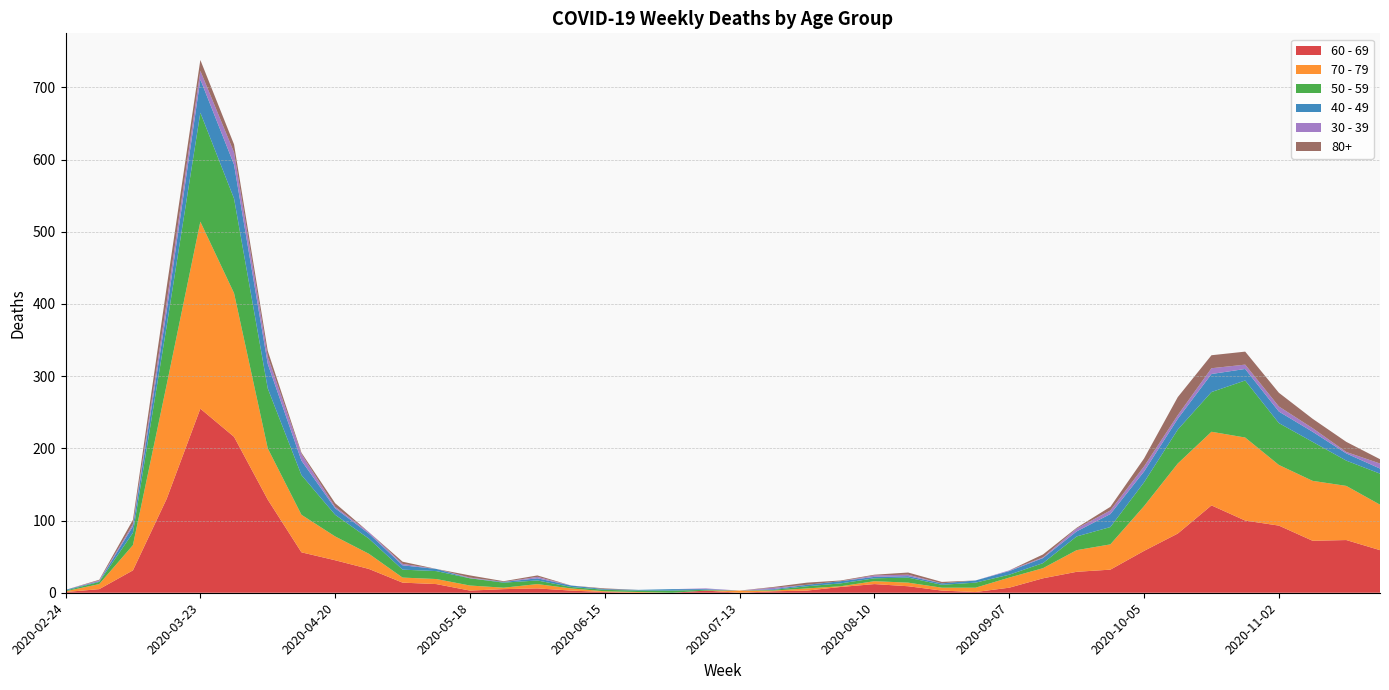

Reading left to right, list all the values displayed in this chart.

60 - 69: 1	5	31	130	255	216	129	56	45	33	14	12	3	5	6	3	1	0	0	3	0	2	3	8	12	9	3	1	7	20	29	32	58	82	121	100	93	72	73	59
70 - 79: 1	7	35	158	259	199	71	52	33	21	7	7	7	2	6	3	1	1	0	0	3	1	3	1	4	5	4	6	14	14	30	35	62	97	102	115	84	83	75	63
50 - 59: 1	3	17	81	151	131	83	55	30	21	11	11	10	7	5	2	2	2	3	1	0	1	3	4	4	7	4	7	4	7	19	24	33	47	55	79	58	54	35	43
40 - 49: 1	1	9	21	46	47	34	20	9	7	6	3	0	1	3	2	1	1	2	1	0	1	2	3	2	2	2	3	5	7	7	18	15	15	25	16	16	14	10	7
30 - 39: 0	1	3	12	12	17	10	9	2	2	2	0	1	0	2	0	0	0	0	1	0	2	0	0	2	2	0	0	1	1	4	5	7	5	8	6	7	5	2	7
80+: 0	1	6	21	15	11	8	2	5	0	3	0	3	1	2	0	1	0	0	0	0	1	3	1	1	3	2	0	0	4	1	5	11	25	18	18	19	13	14	6